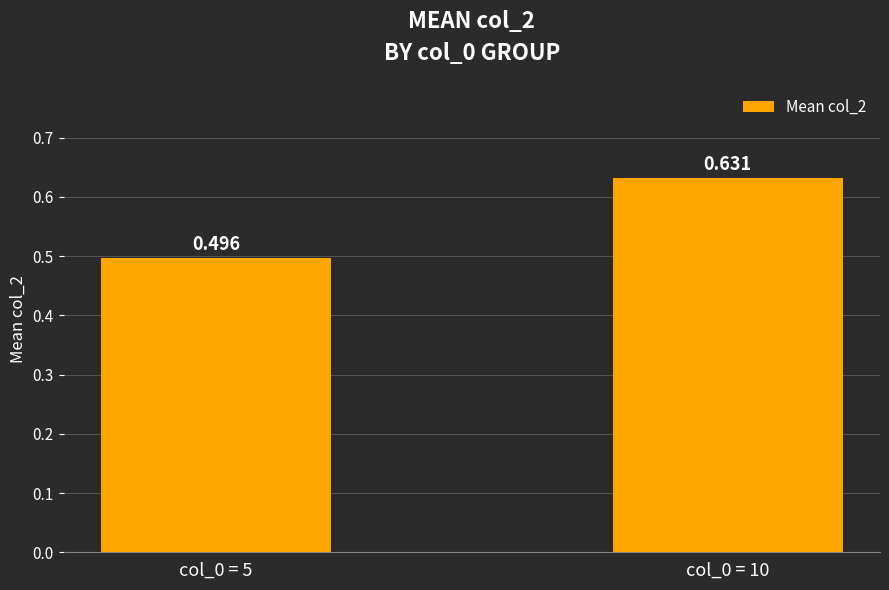

List the labels in order of value, largest first.

col_0 = 10, col_0 = 5